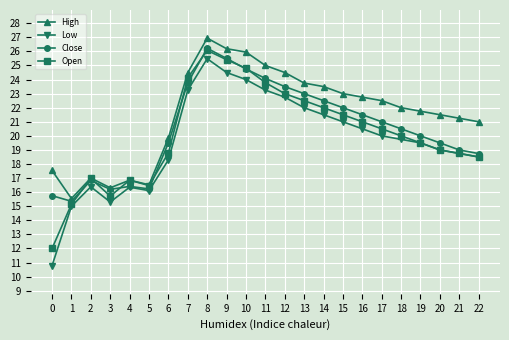

At which label does Open first exceed 20?

7